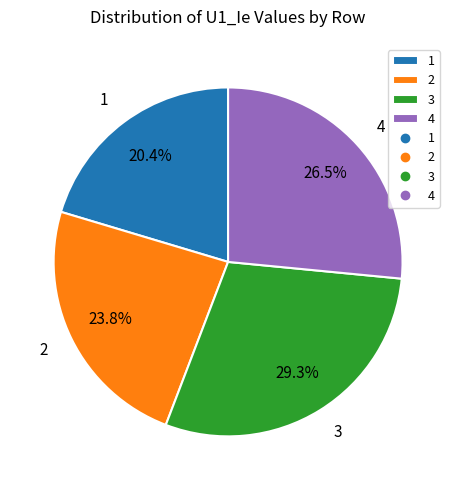

Does any single category account for the majority?

No